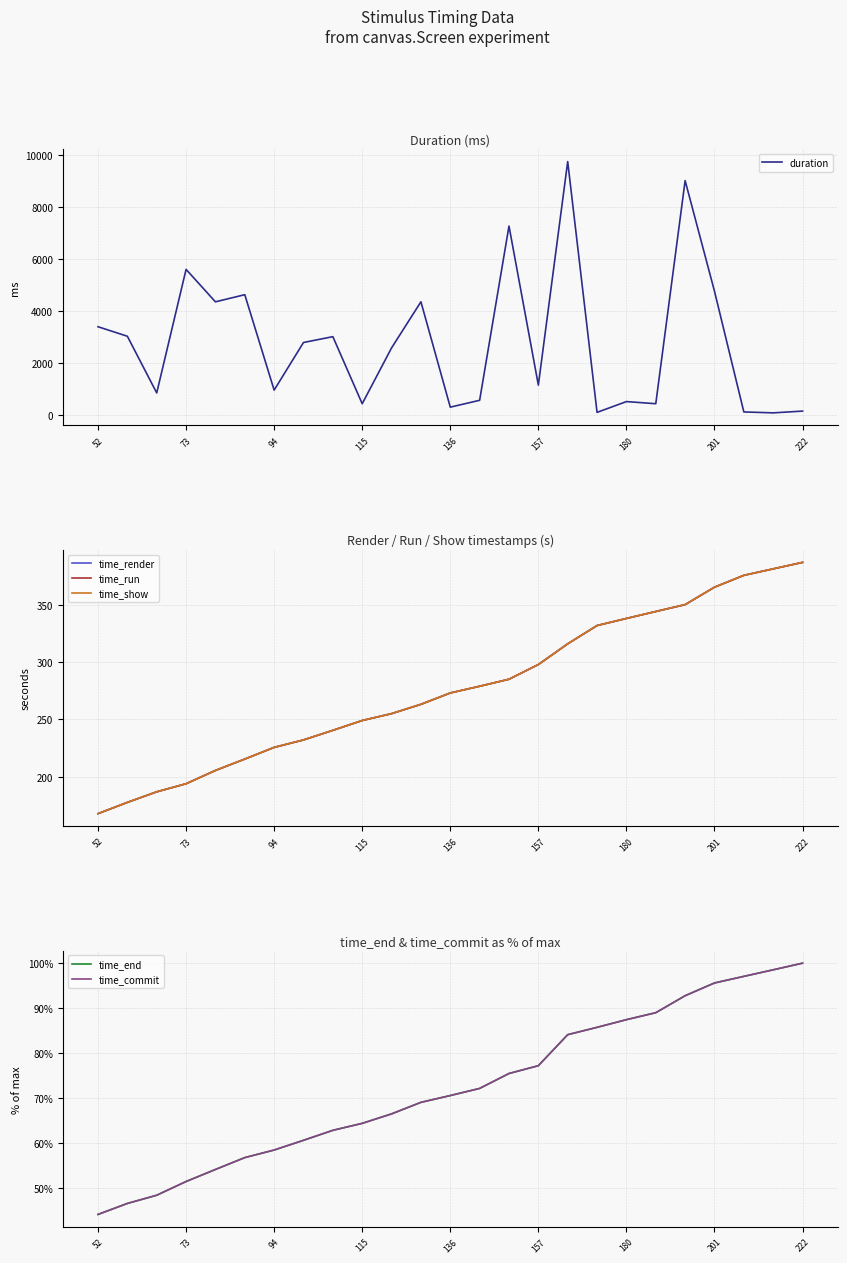

Does the chart have visible grid lines?

Yes